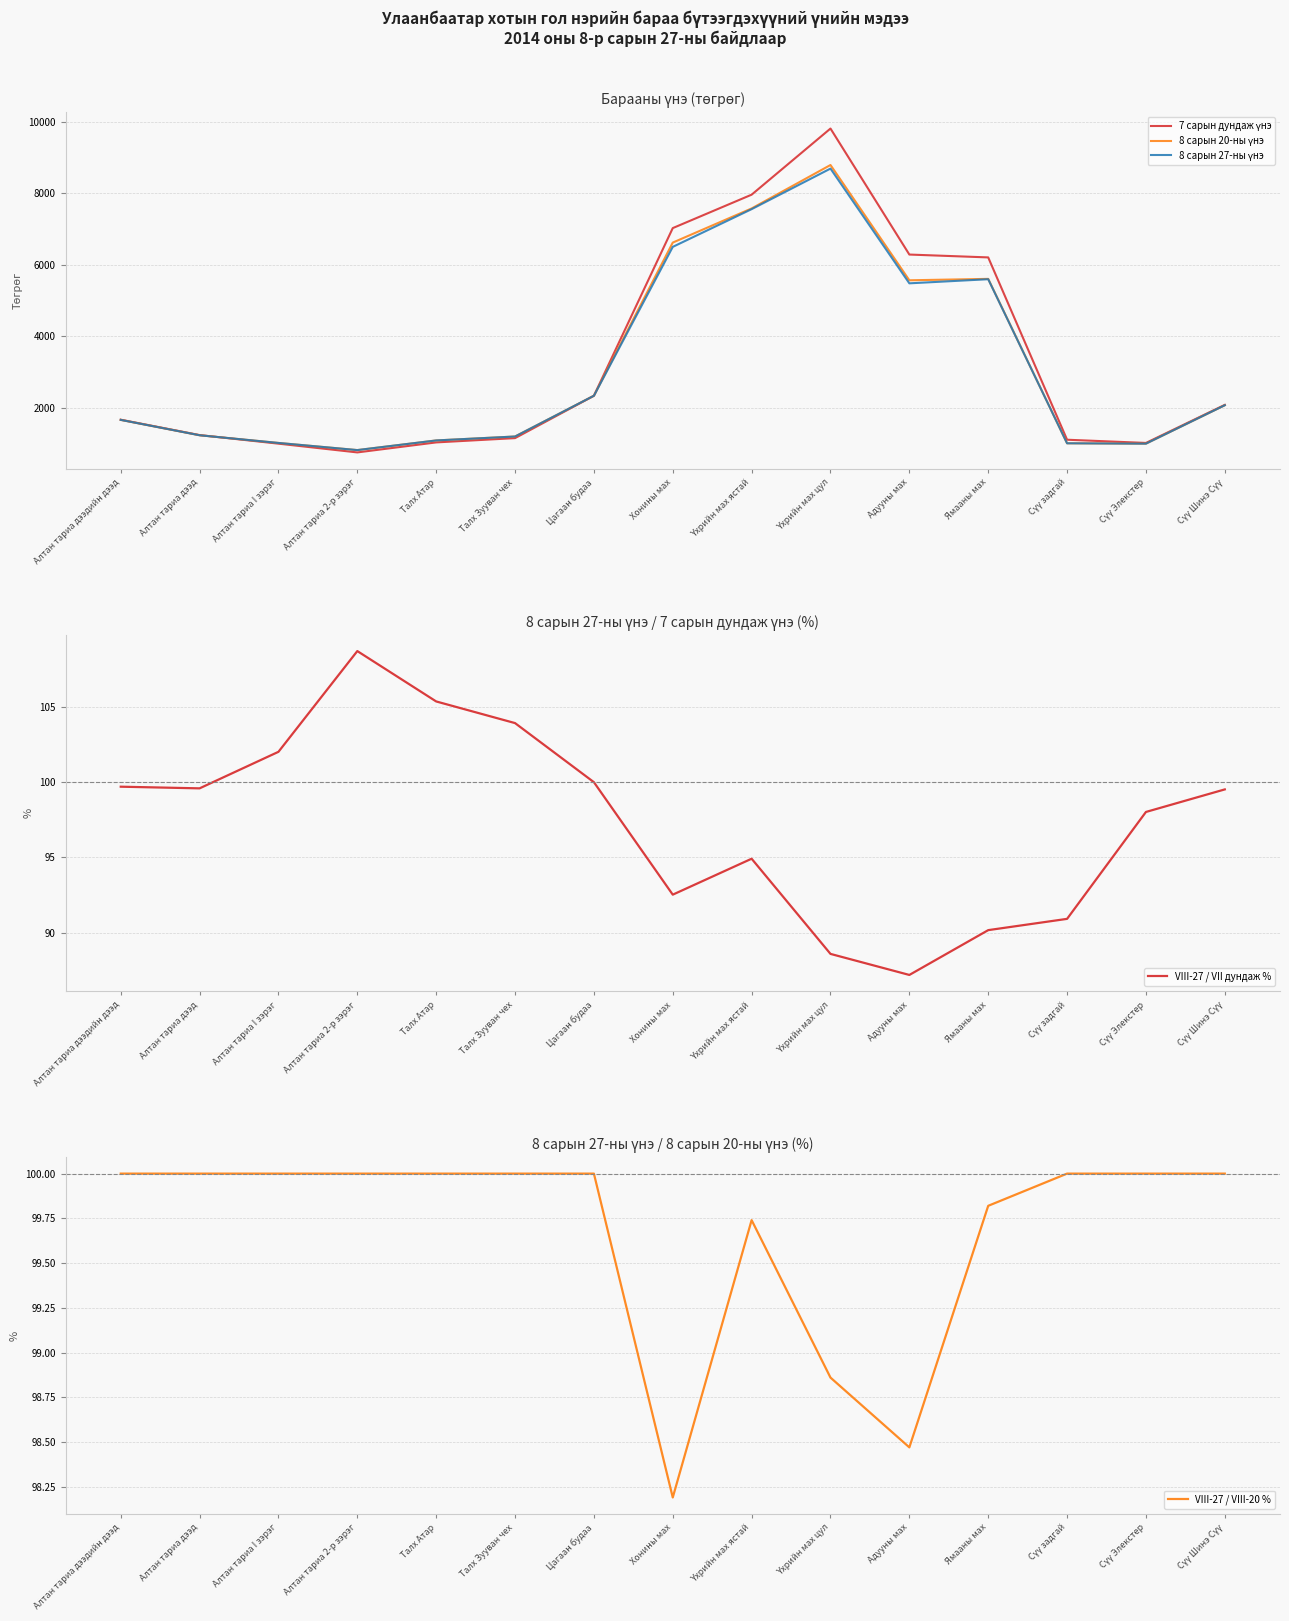

Is the value of VIII-27 / VIII-20 % at Алтан тариа I зэрэг greater than the value of 7 сарын дундаж үнэ at Цагаан будаа?

No